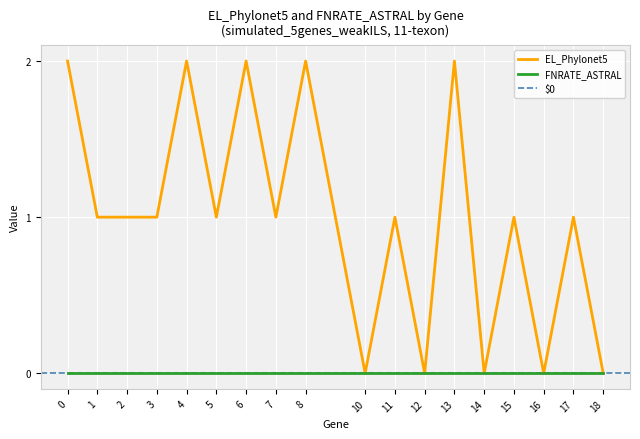

Is it true that the value at 13 is 2?

True